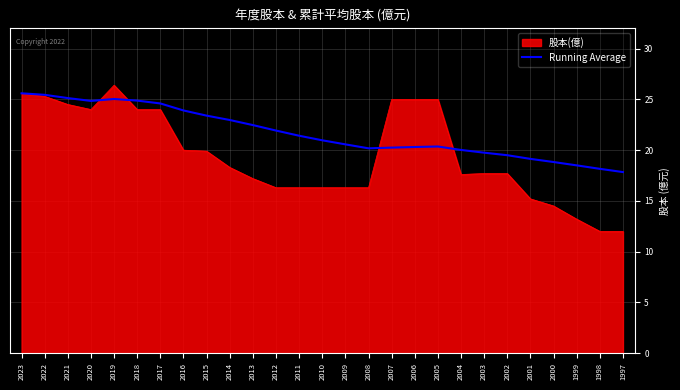

Which series has the largest range (max minus min)?

股本(億)